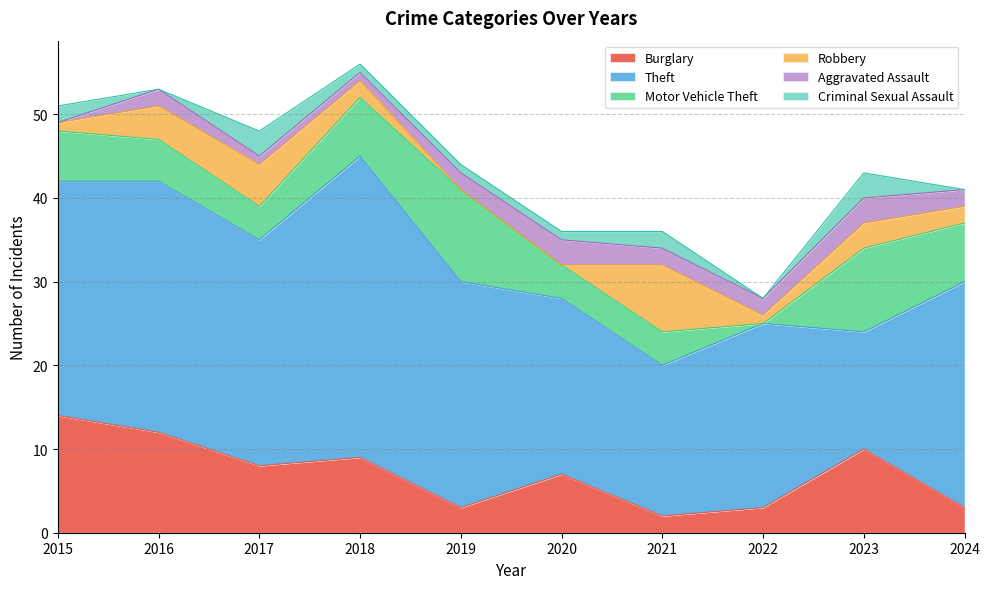

Reading left to right, what are all the values shown in this chart?

Burglary: 14	12	8	9	3	7	2	3	10	3
Theft: 28	30	27	36	27	21	18	22	14	27
Motor Vehicle Theft: 6	5	4	7	11	4	4	0	10	7
Robbery: 1	4	5	2	0	0	8	1	3	2
Aggravated Assault: 0	2	1	1	2	3	2	2	3	2
Criminal Sexual Assault: 2	0	3	1	1	1	2	0	3	0